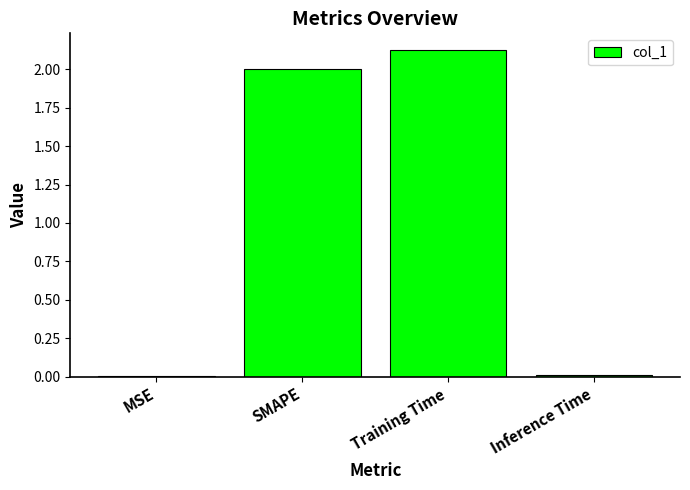

Does the chart contain stacked bars?

No